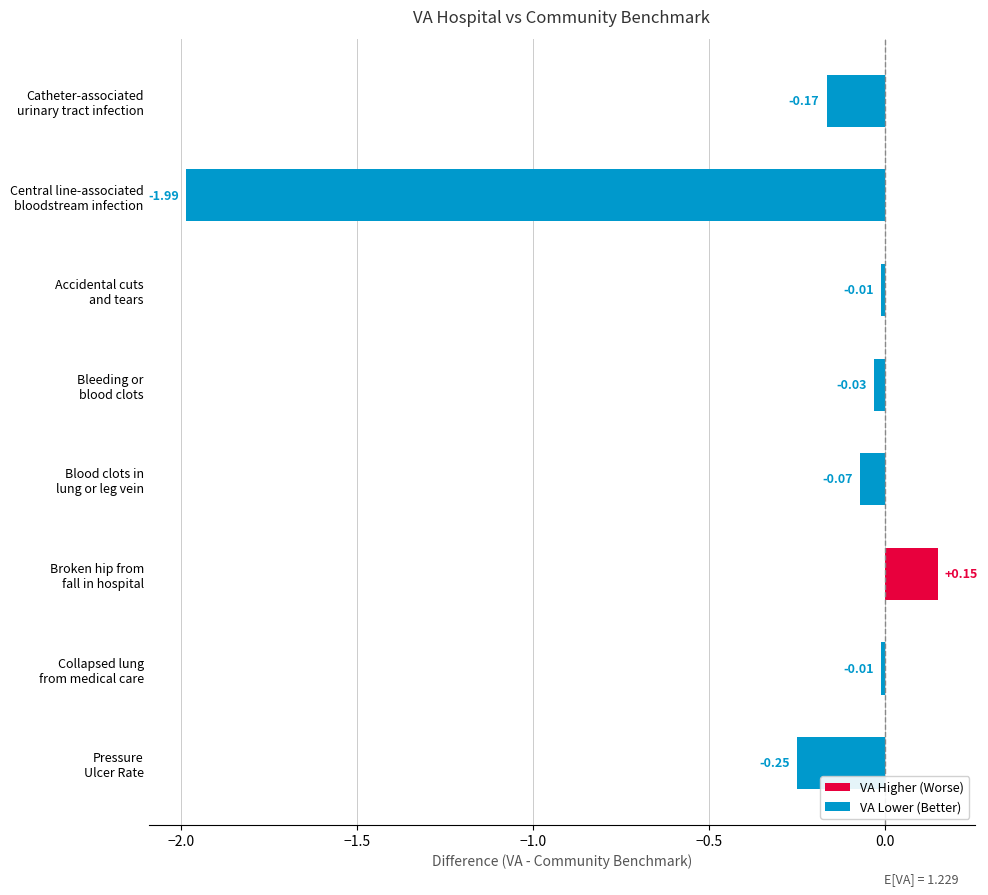

What is the average value?

-0.3